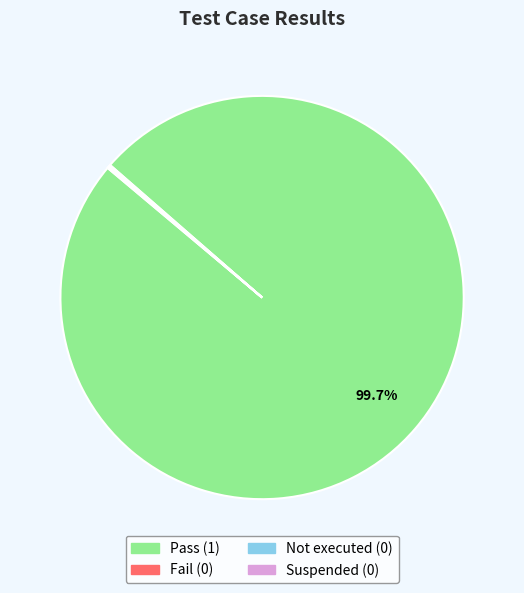

Which category has the biggest portion of the pie?

Pass